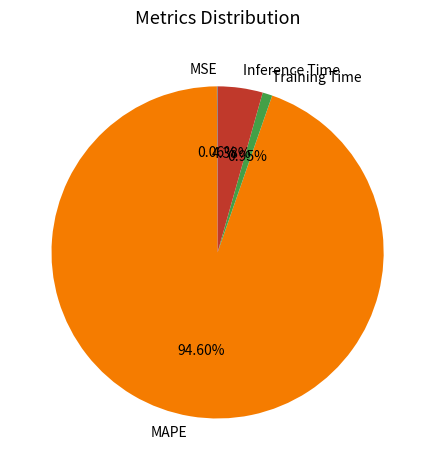

Does MAPE represent more than half of the total?

Yes